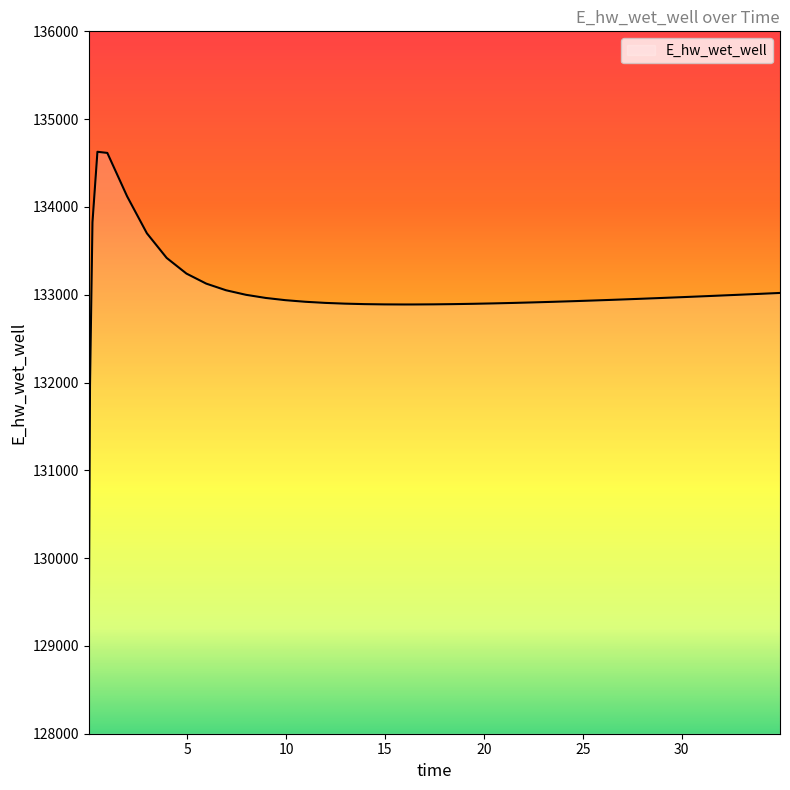

How many distinct data groups are displayed?

1